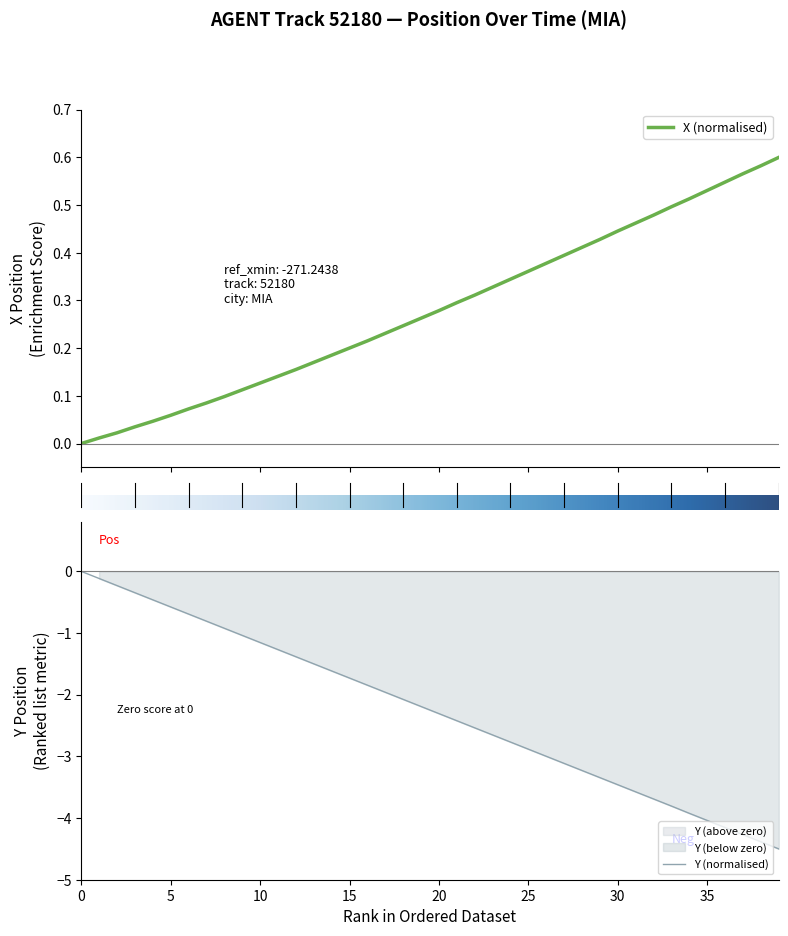

What is the minimum value for Y (normalised)?

-4.5